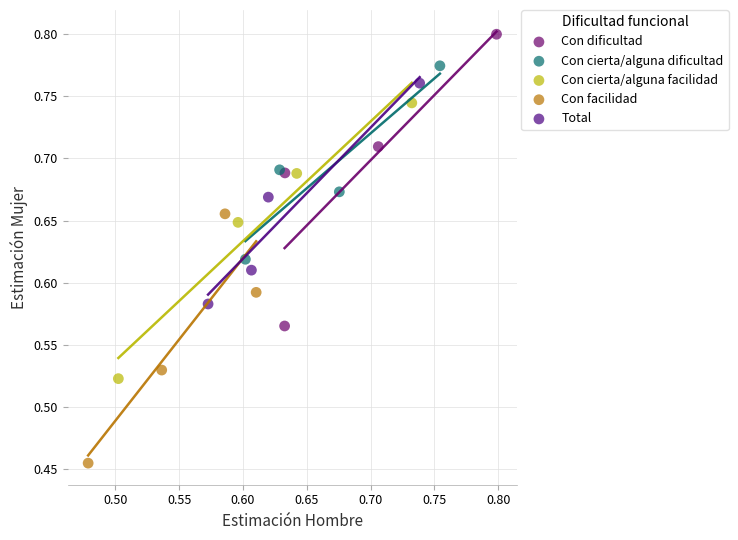

Which series contains the lowest Y value?

Con facilidad